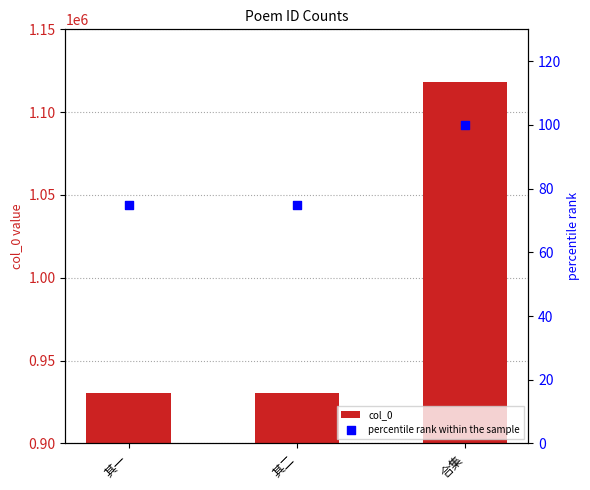

What is the total value across all series at 合集?

1118548